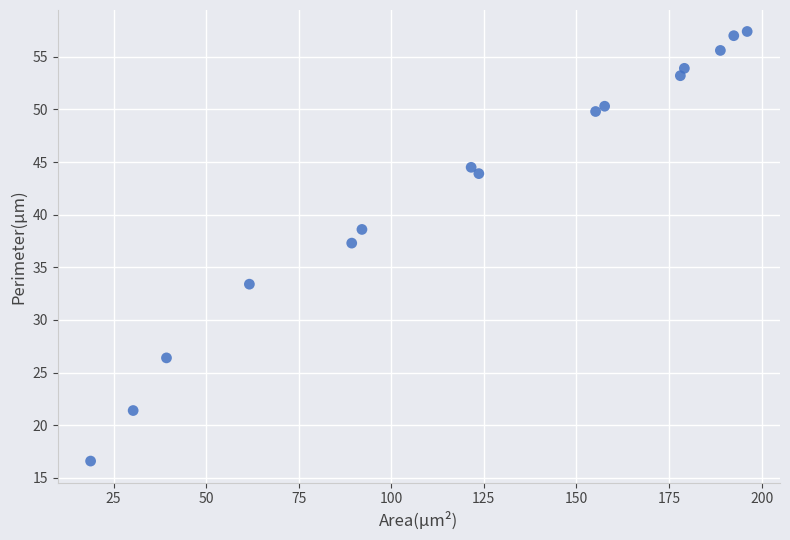

What is the range of X values (max minus min)?

177.3